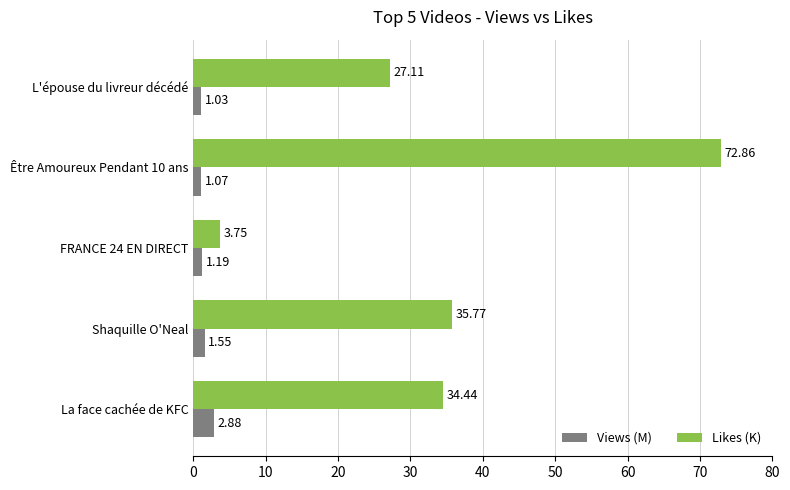

List the series in order of their overall mean, highest first.

Likes (K), Views (M)